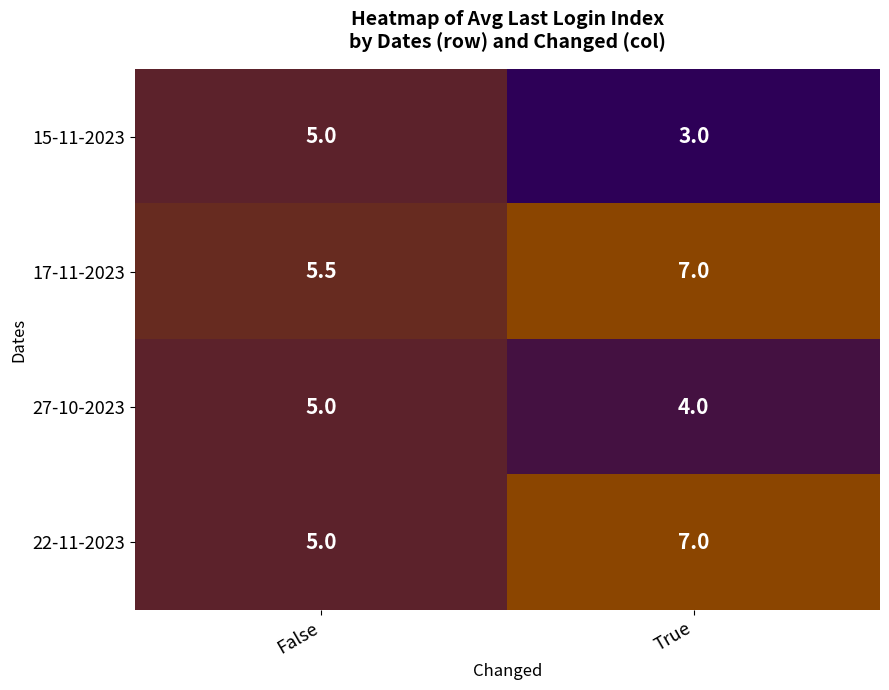

How many data points in 22-11-2023 are less than 7?

1